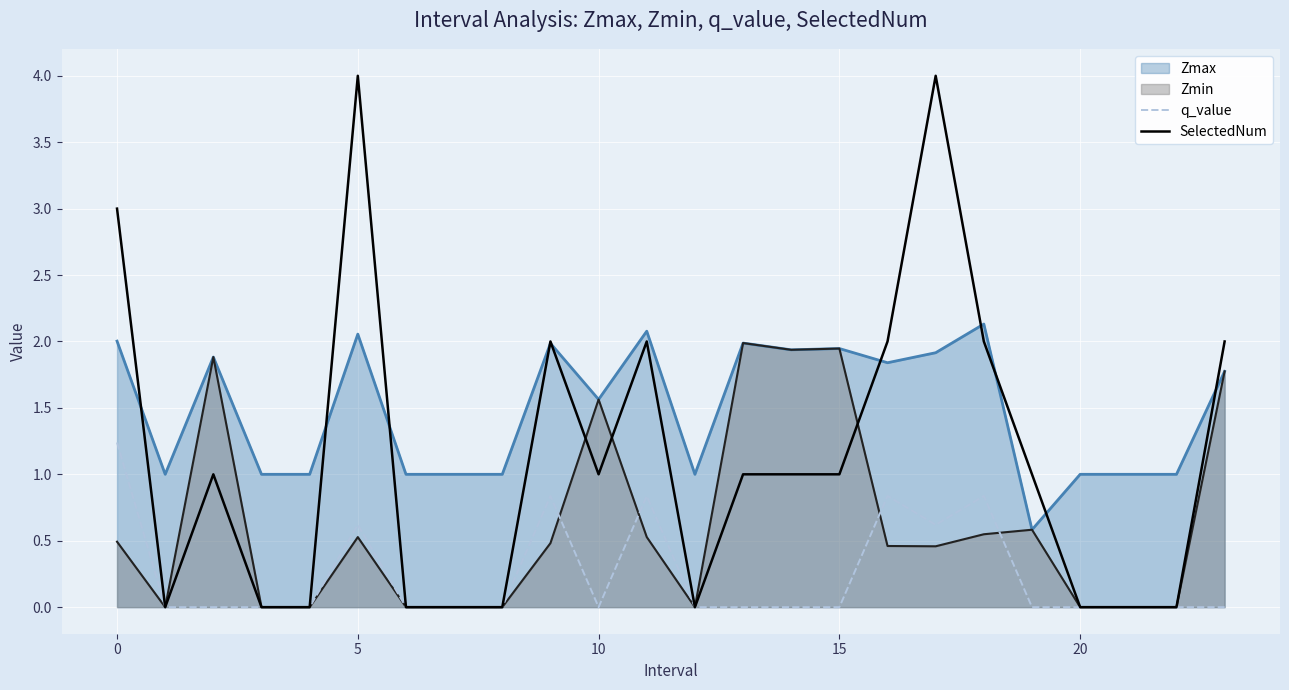

Is it true that q_value equals -0.0 at 10?

True